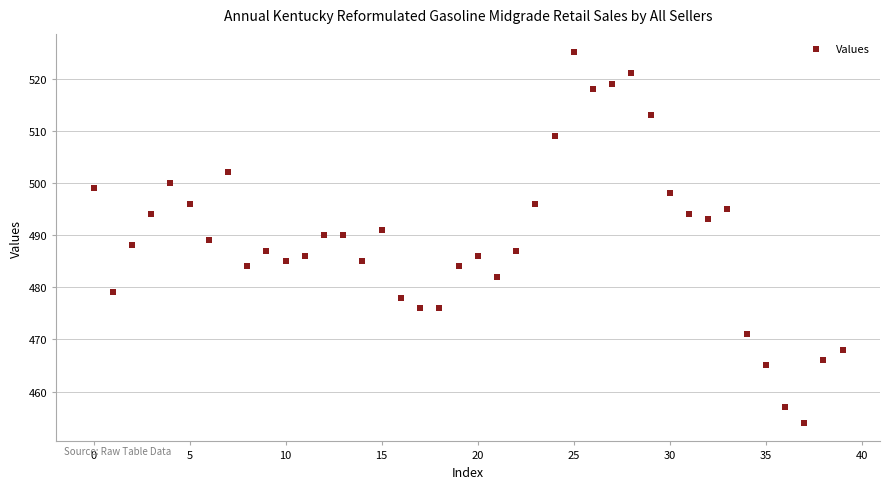

What is the range of Y values (max minus min)?

71